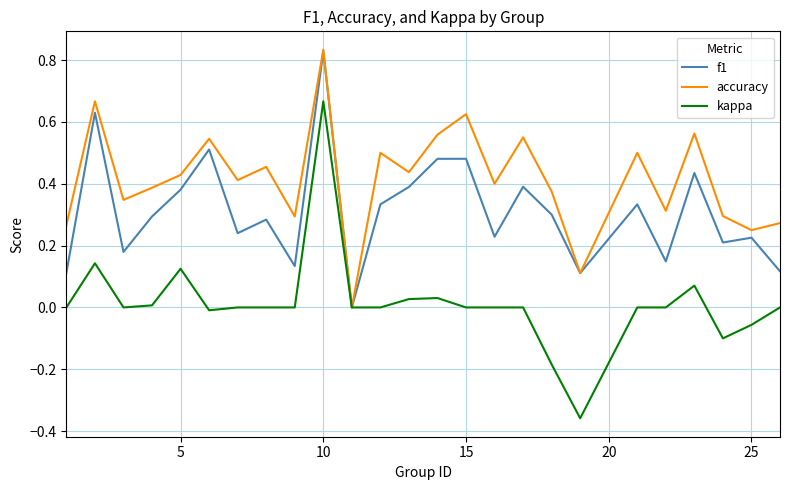

Which series has the widest spread of values?

kappa